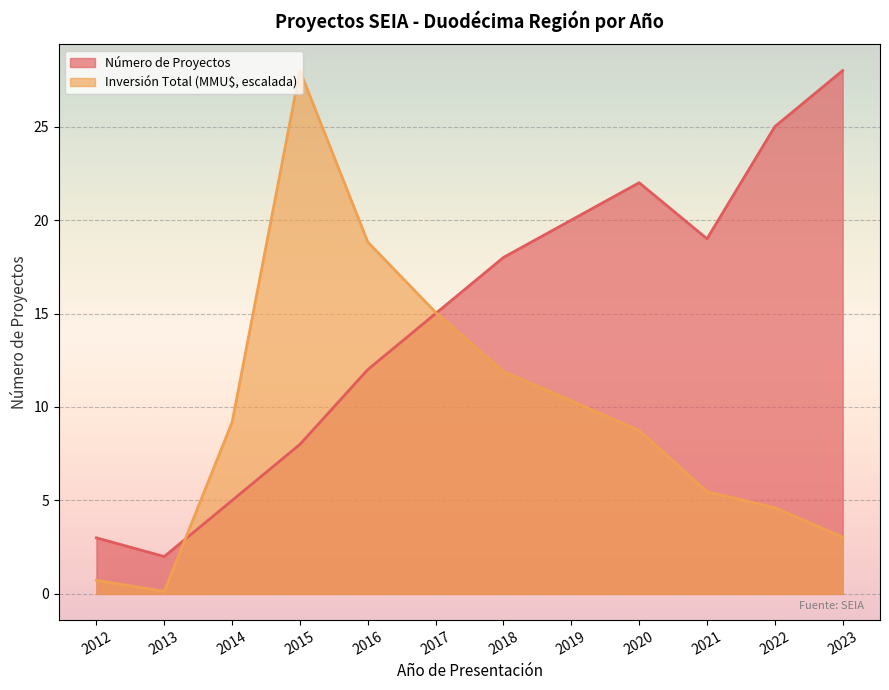

Reading left to right, what are all the values shown in this chart?

Número de Proyectos: 2012=3.0	2013=2.0	2014=5.0	2015=8.0	2016=12.0	2017=15.0	2018=18.0	2019=20.0	2020=22.0	2021=19.0	2022=25.0	2023=28.0
Inversión Total (MMU$): 2012=0.7	2013=0.1	2014=9.2	2015=28.0	2016=18.8	2017=15.1	2018=11.9	2019=10.3	2020=8.7	2021=5.5	2022=4.6	2023=3.0